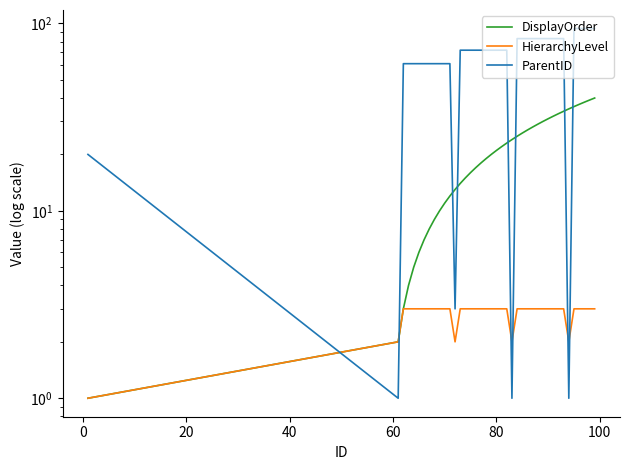

The value of HierarchyLevel at 0 is 4. True or false?

False